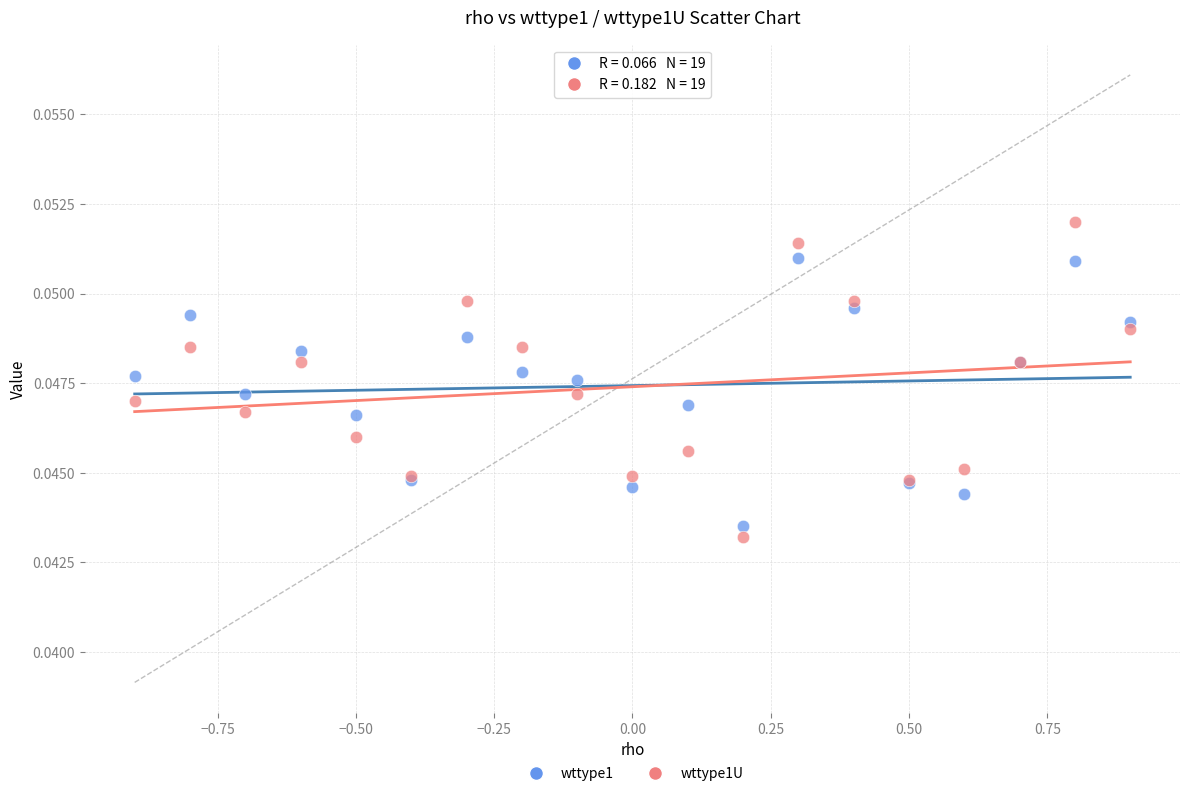

What is the X range (max minus min) for the scatter plot?

1.8